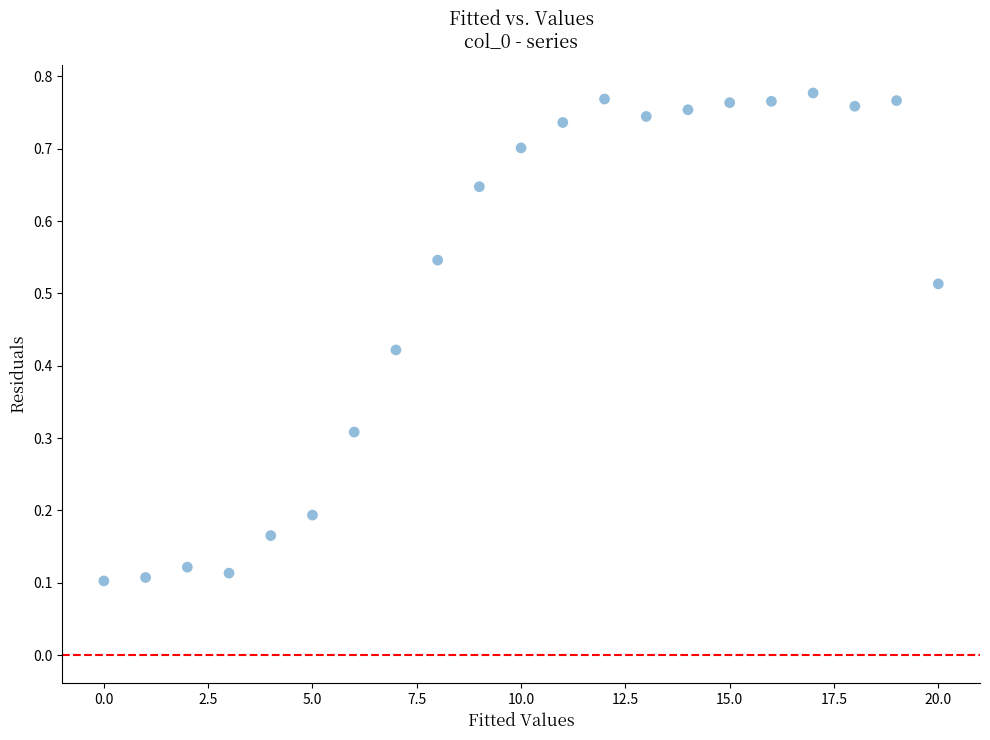

Count the number of points in this scatter plot.

21